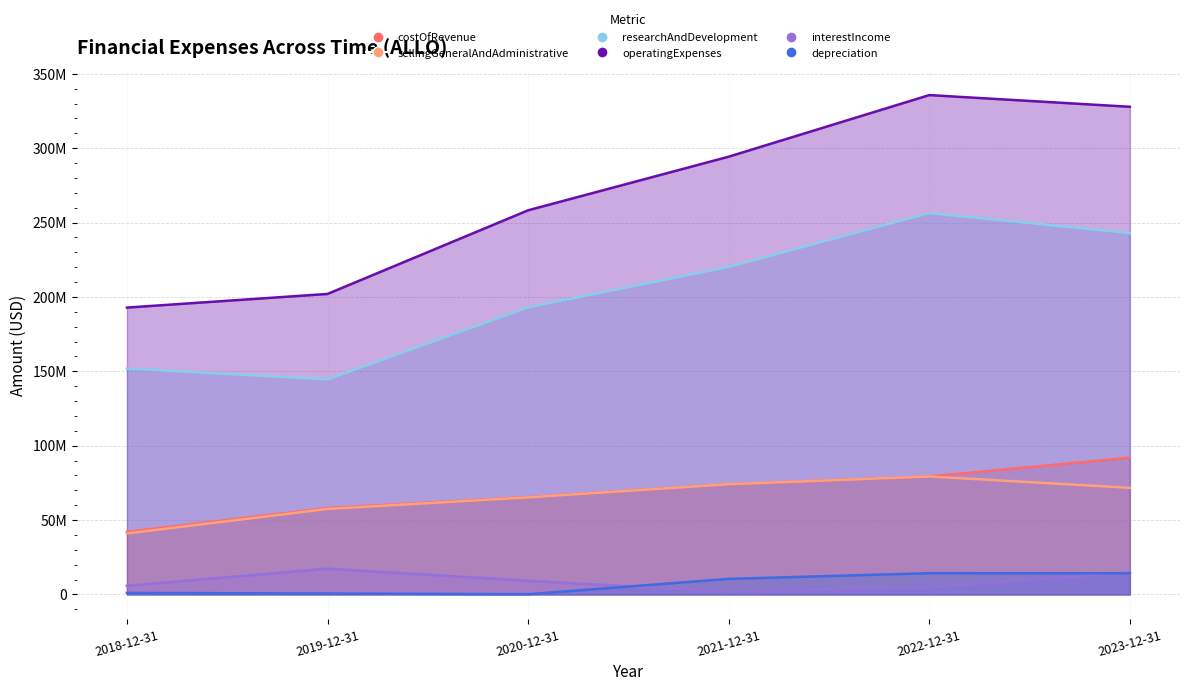

What is the label of the 2nd point from the right?

2022-12-31